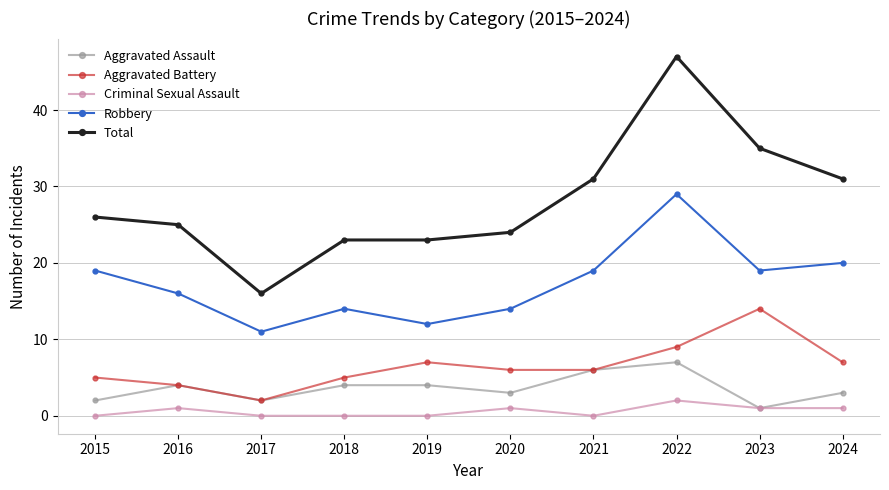

Is the value of Criminal Sexual Assault at 2021 greater than the value of Aggravated Assault at 2020?

No